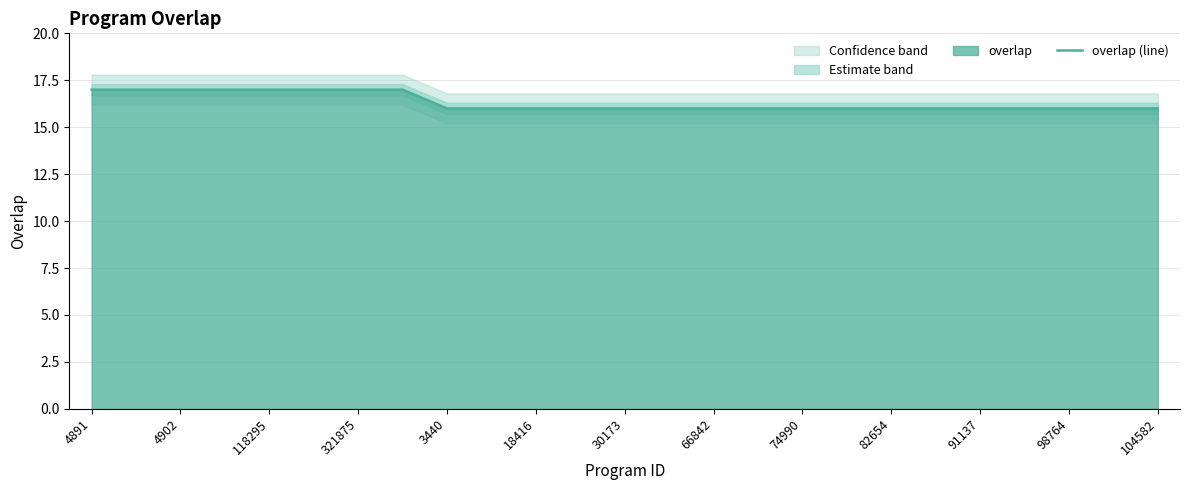

What is the average value?

16